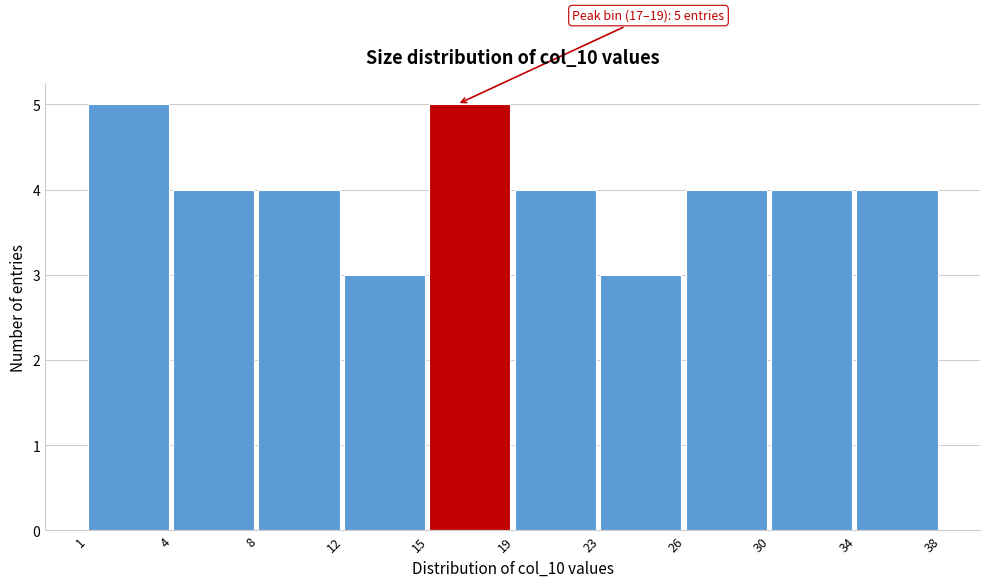

Reading left to right, list all the values displayed in this chart.

1=5	4=4	8=4	12=3	15=5	19=4	23=3	26=4	30=4	34=4